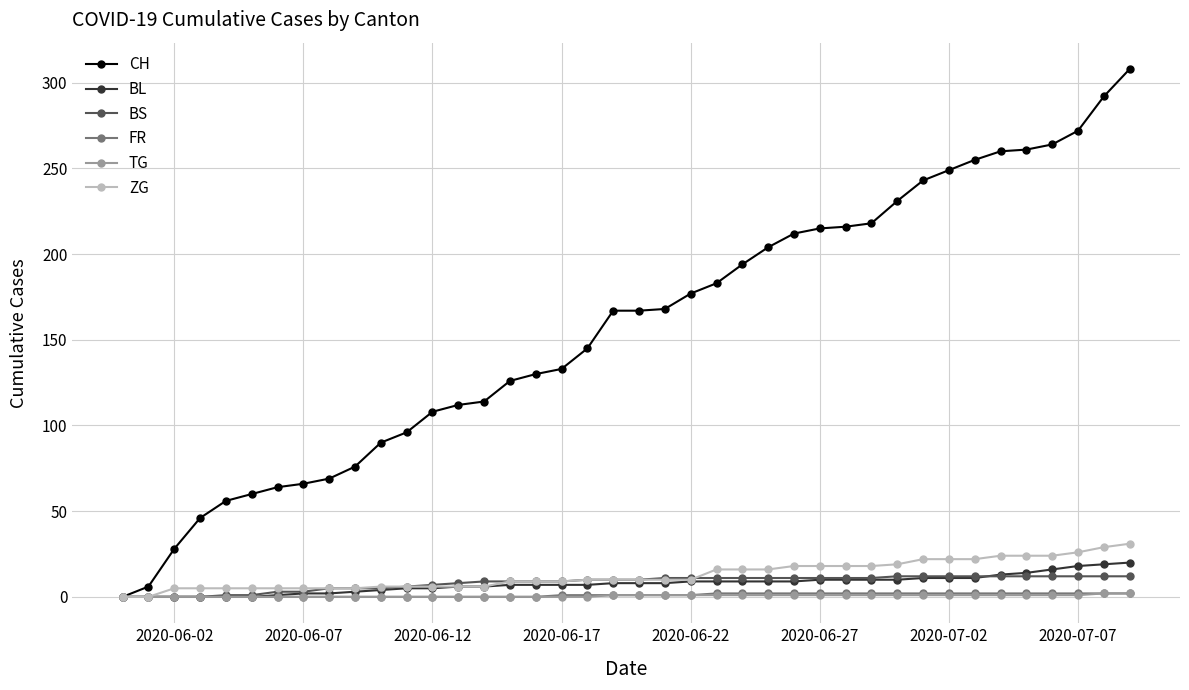

How many lines are shown in the chart?

6